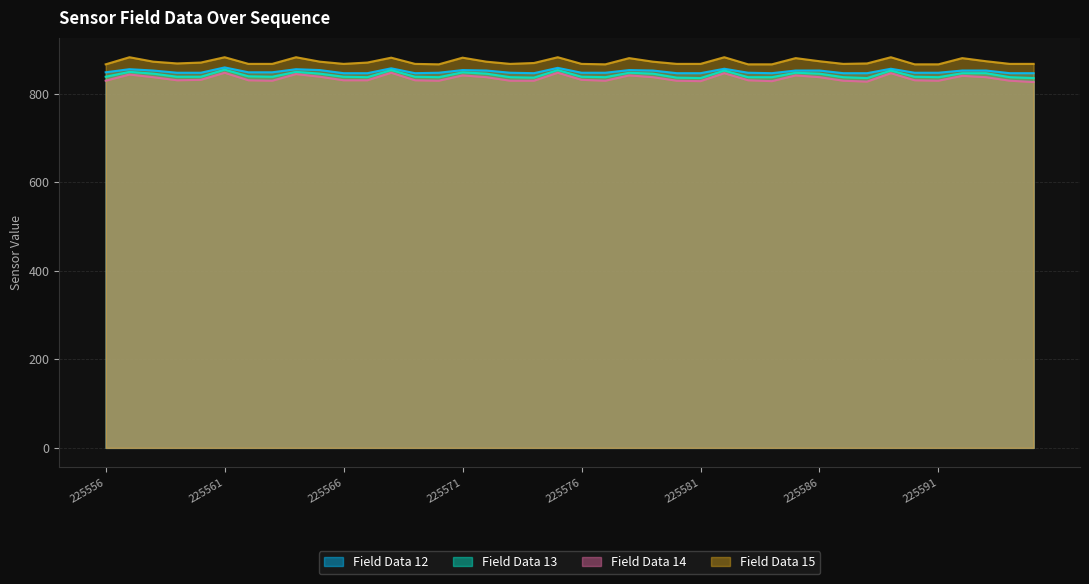

What is the difference between the maximum and minimum values in the data15 series?

16